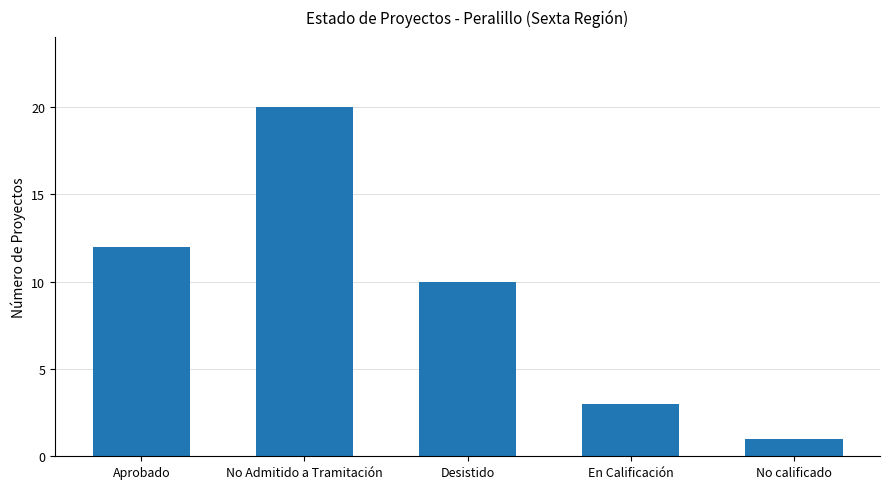

What is the difference between the maximum and minimum values?

19